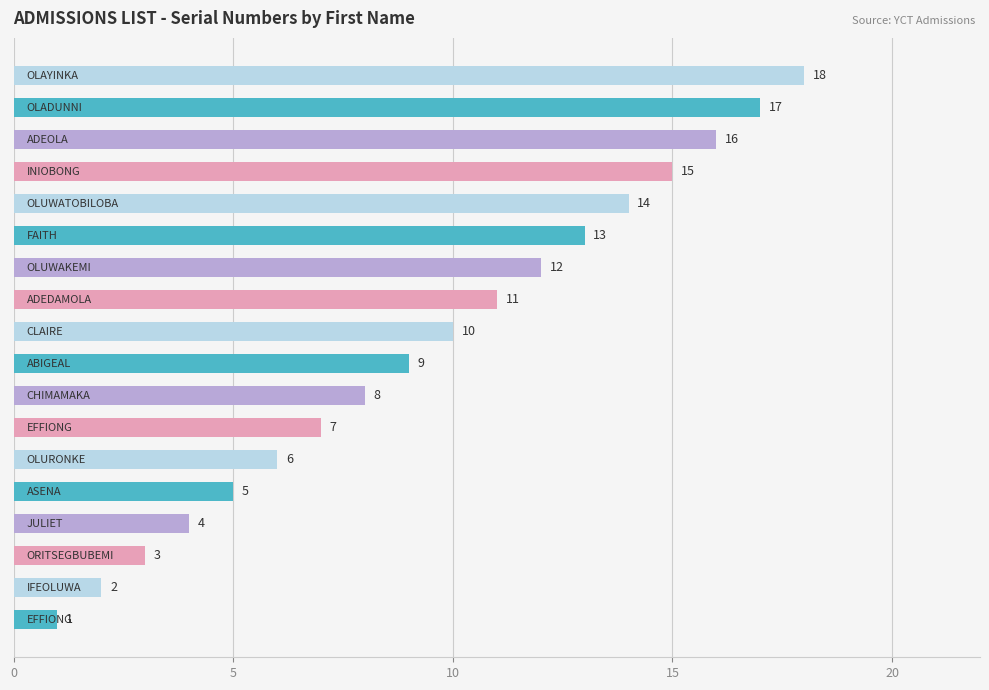

What is the average value?

10